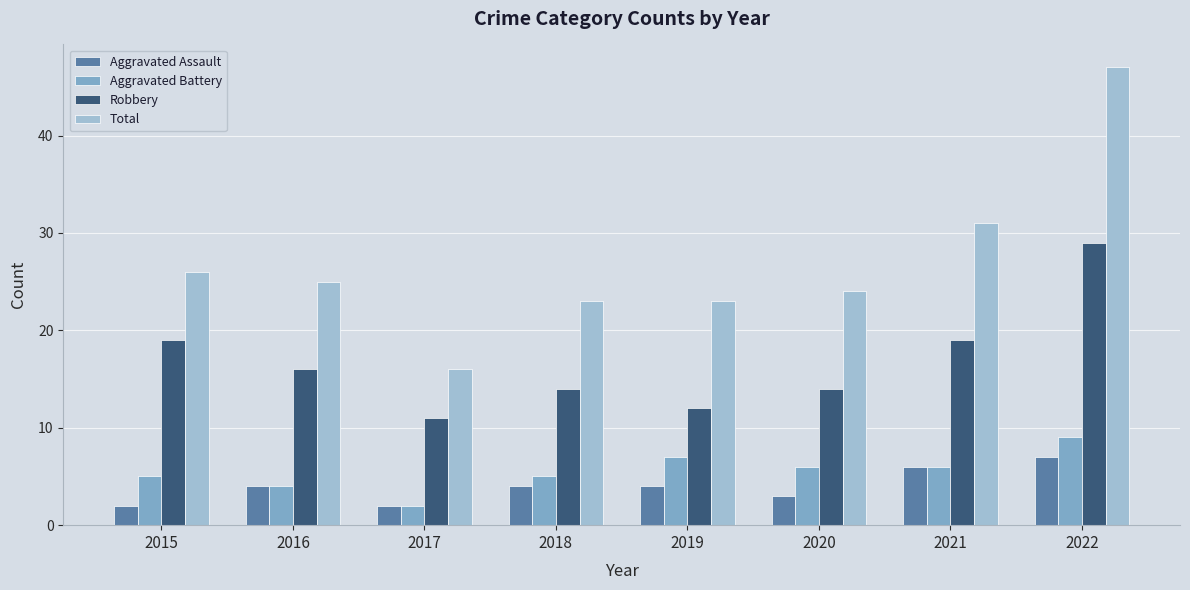

Is it true that Aggravated Assault equals 3 at 2020?

True